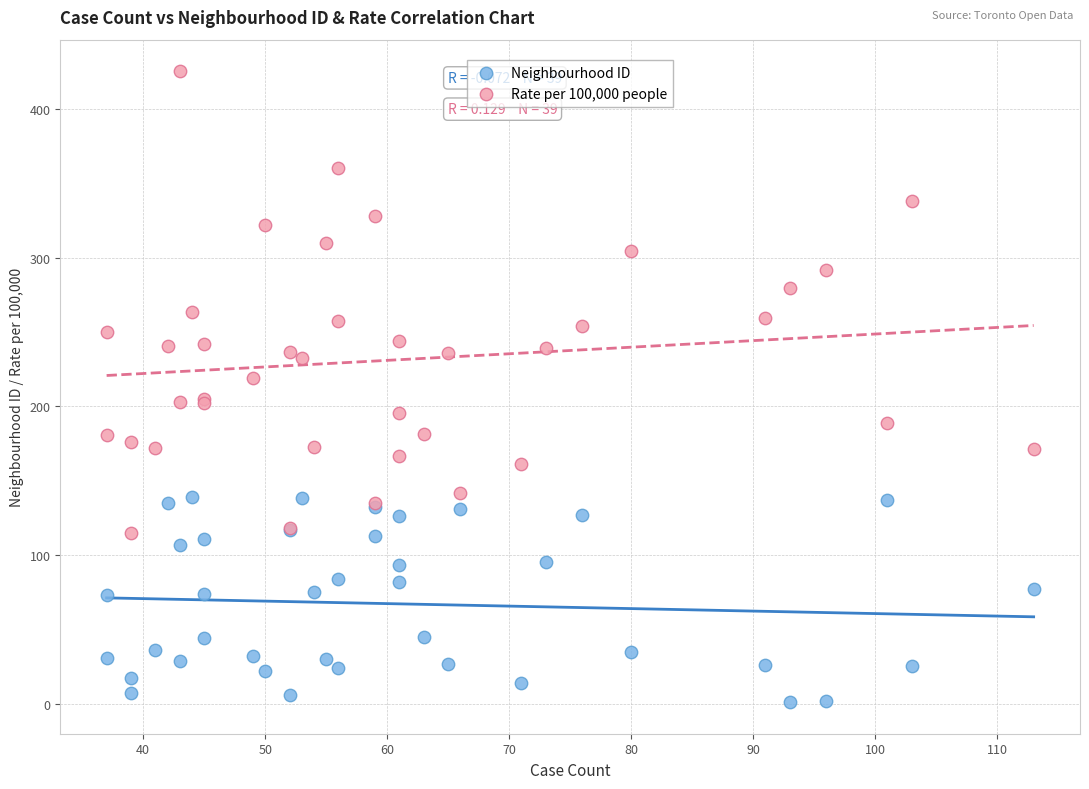

Which series contains the highest Y value?

Rate per 100,000 people